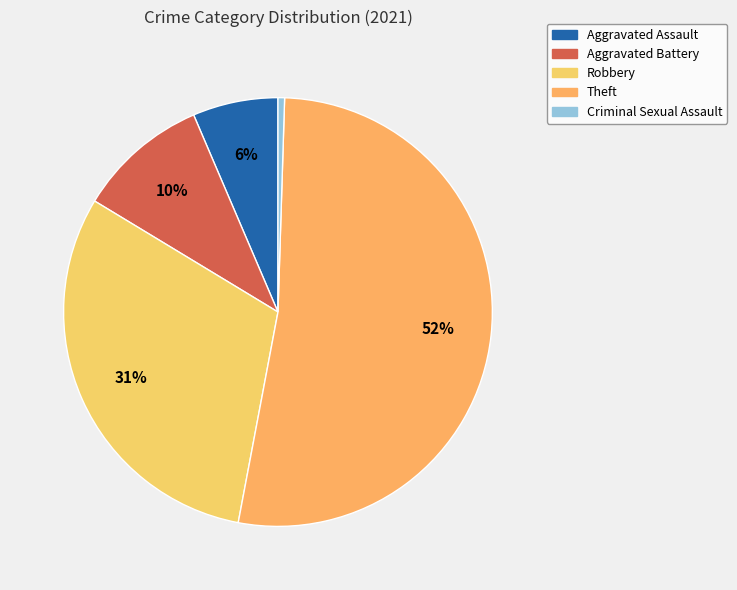

Is it true that Aggravated Assault is 6% of the pie?

True